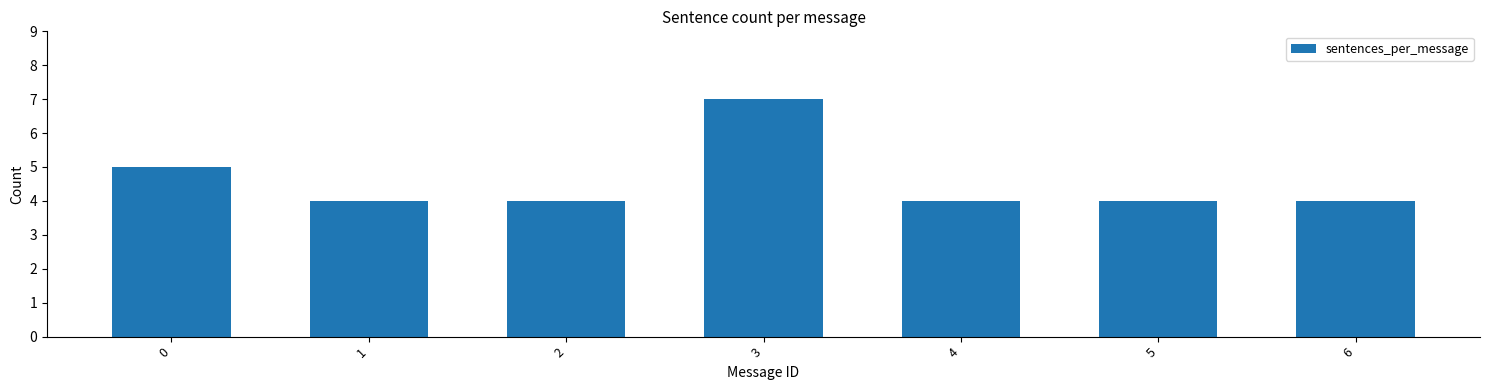

Reading left to right, list all the values displayed in this chart.

5	4	4	7	4	4	4